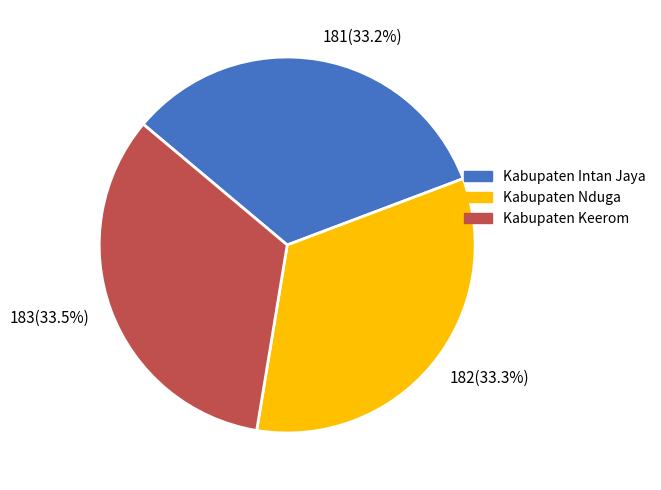

Does 182(33.3%) account for over 50% of the chart?

No